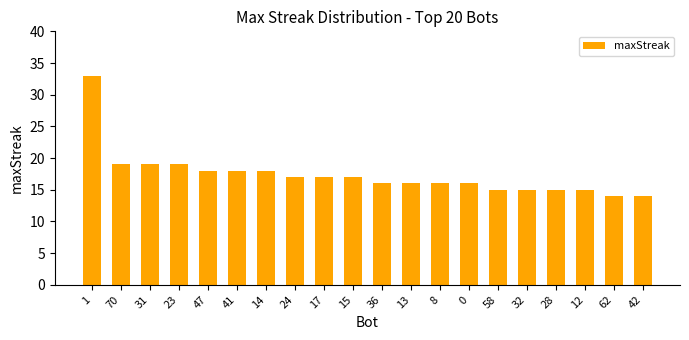

Is it true that the value at 8 is 9?

False